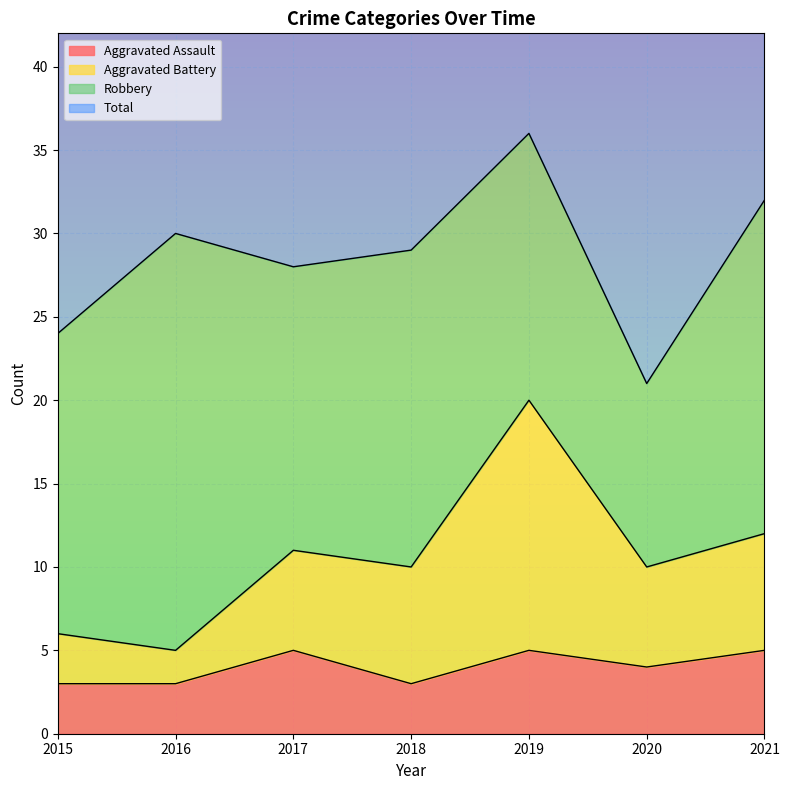

What is the highest value of the Aggravated Assault series?

5